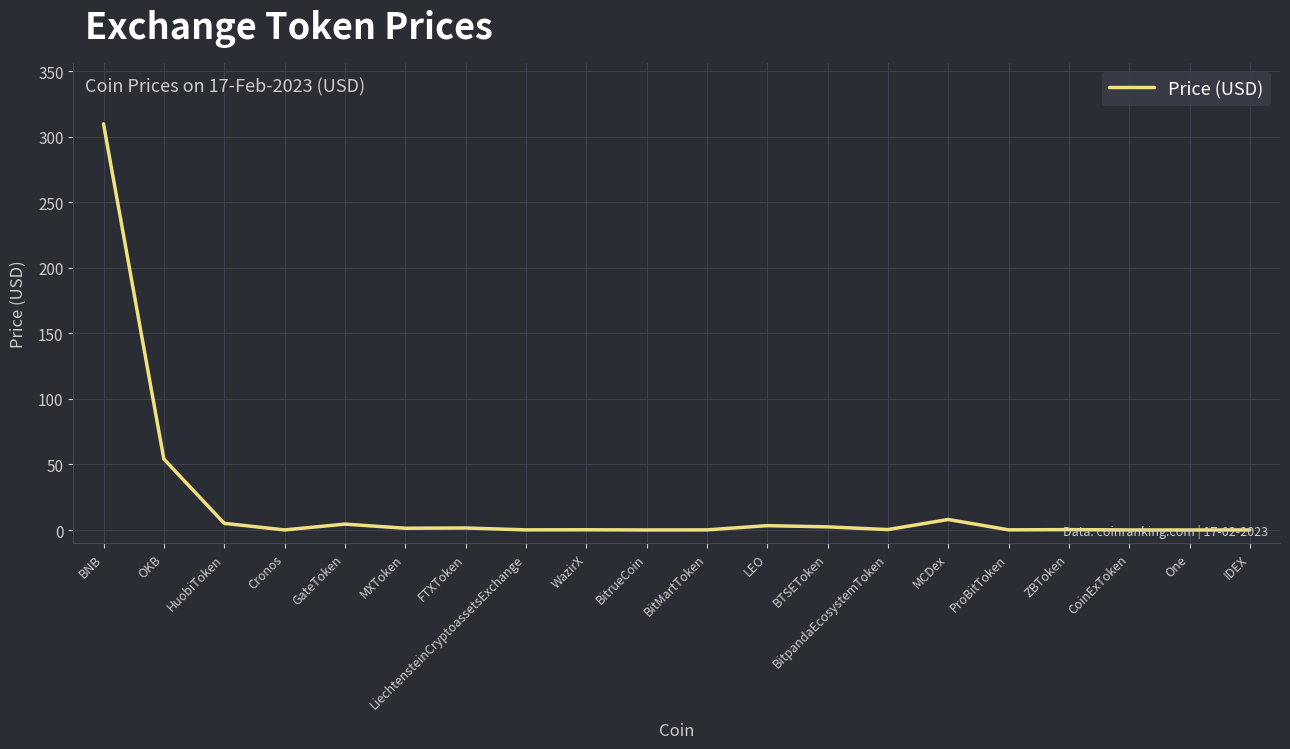

At which label is the value closest to 154?

OKB